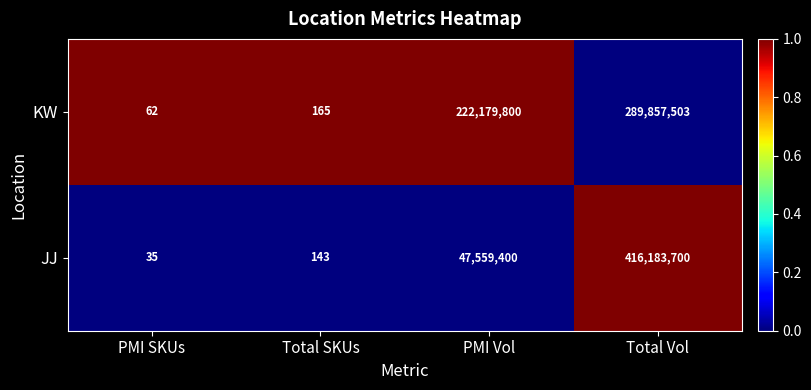

How many series are shown in this chart?

2